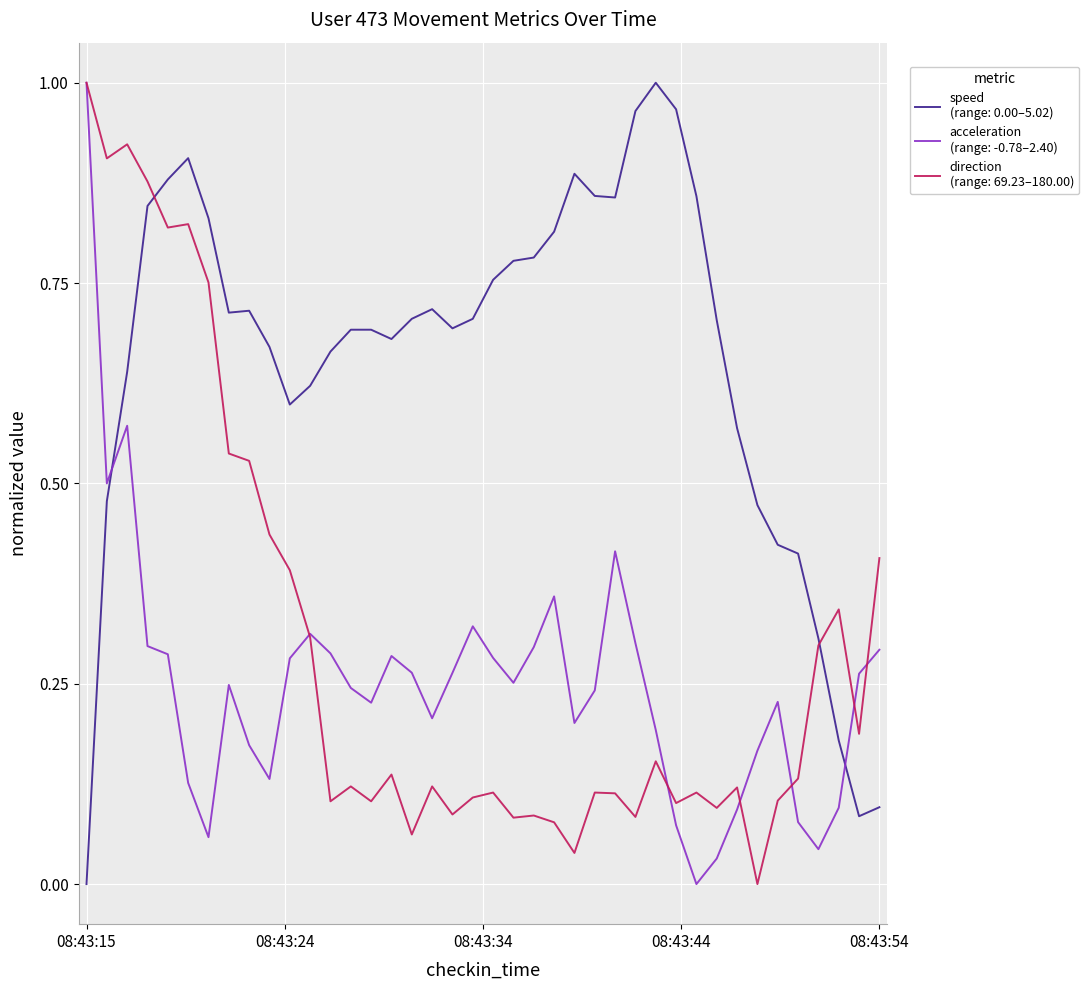

Count the number of categories in the chart.

40